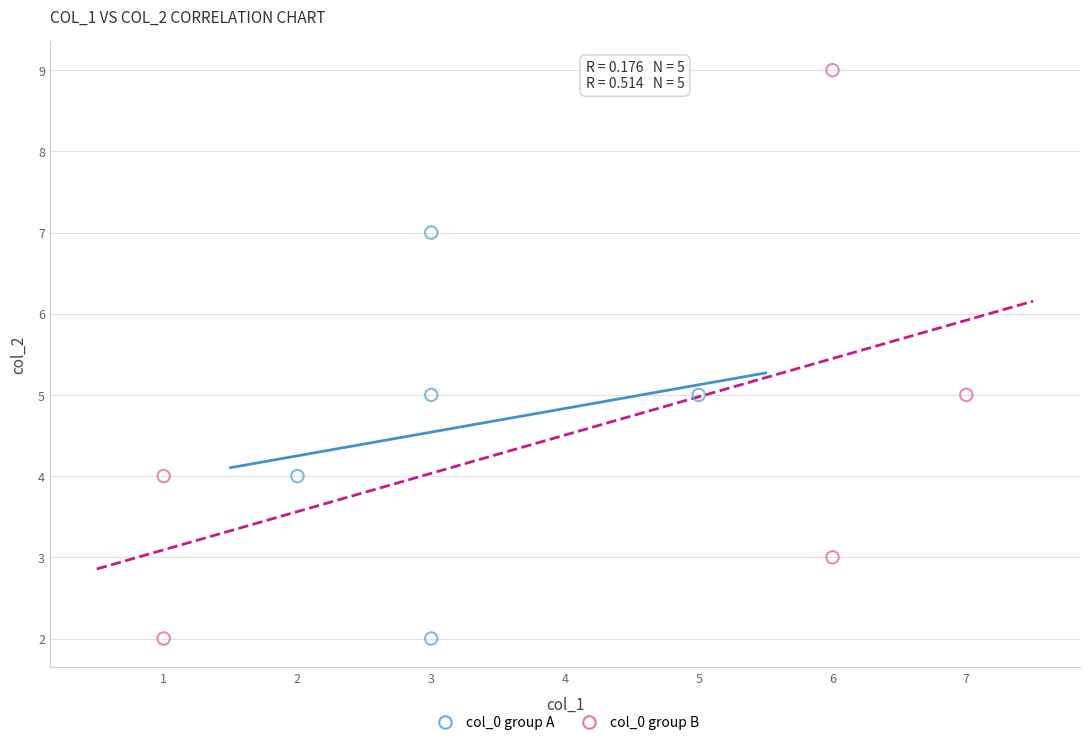

Which series reaches the maximum Y coordinate?

col_0 group B